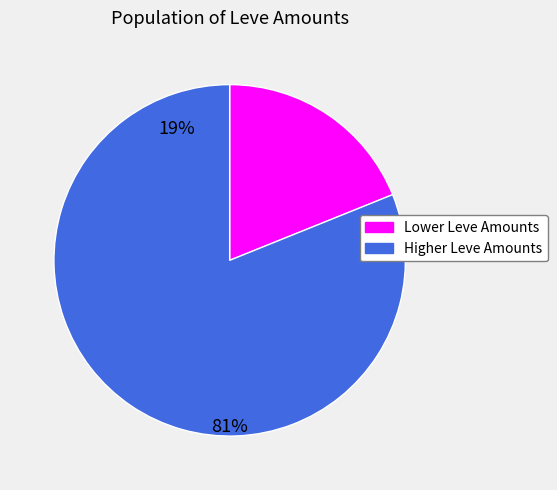

Which has a higher value, Higher Leve Amounts or Lower Leve Amounts?

Higher Leve Amounts